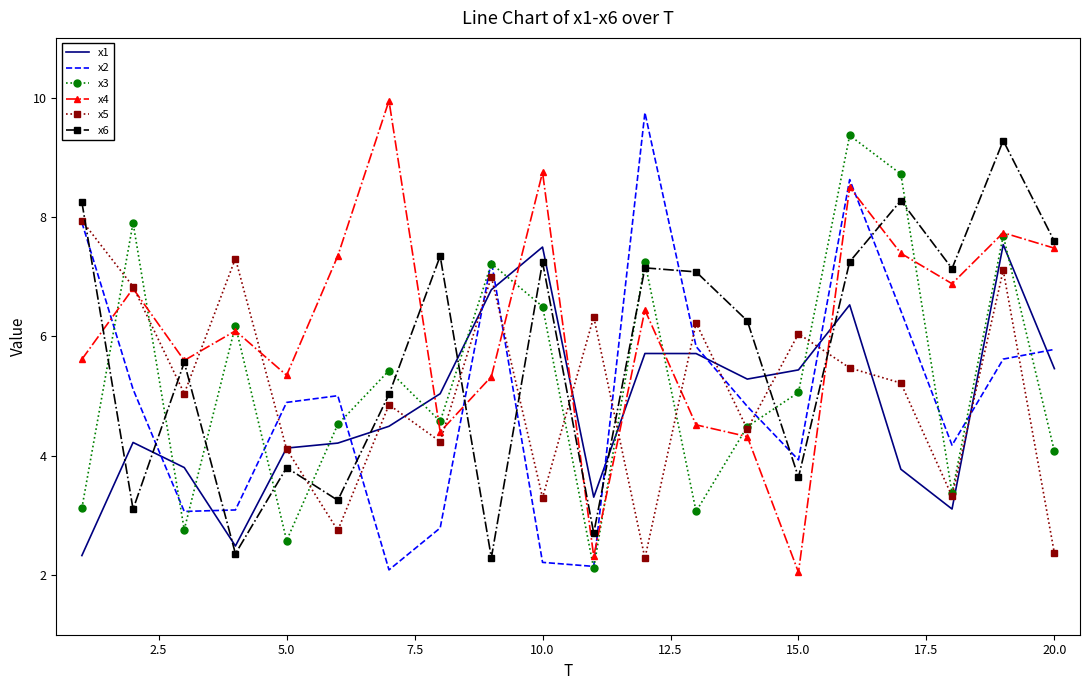

What is the sum of all x1 values?

96.8